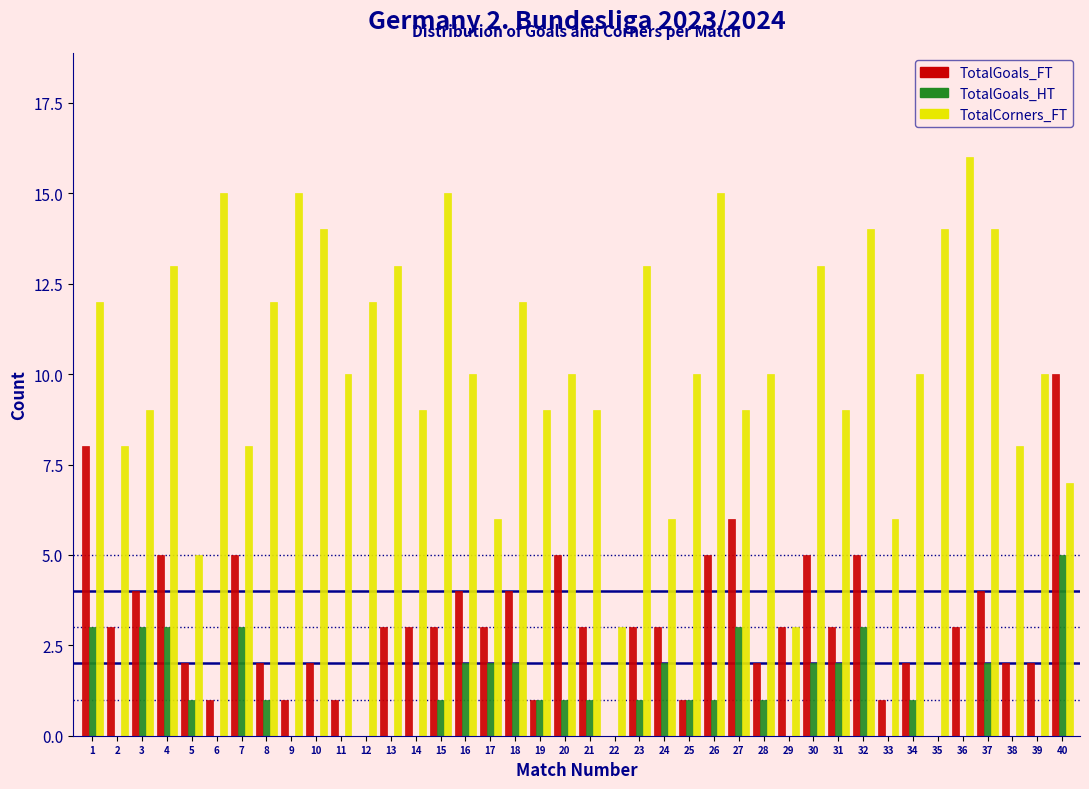

What is the greatest value displayed?

16